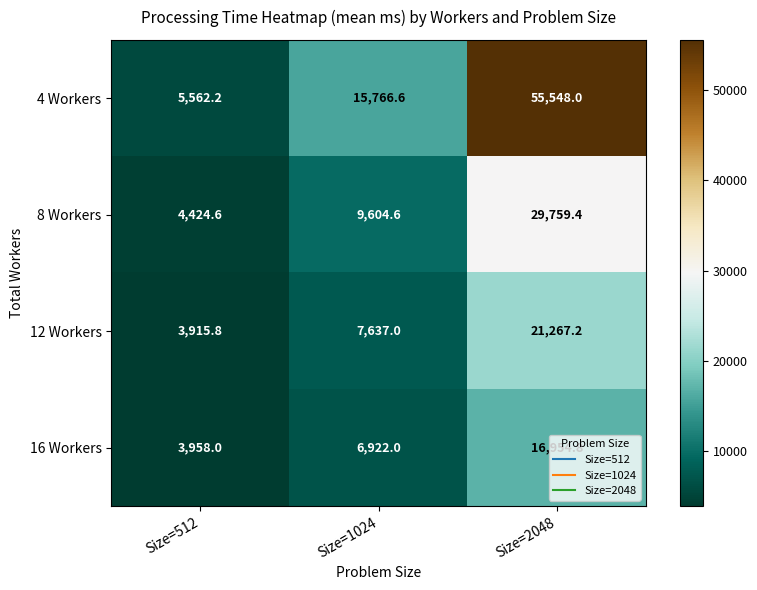

What is the total value across all series at Size=1024?

39930.2